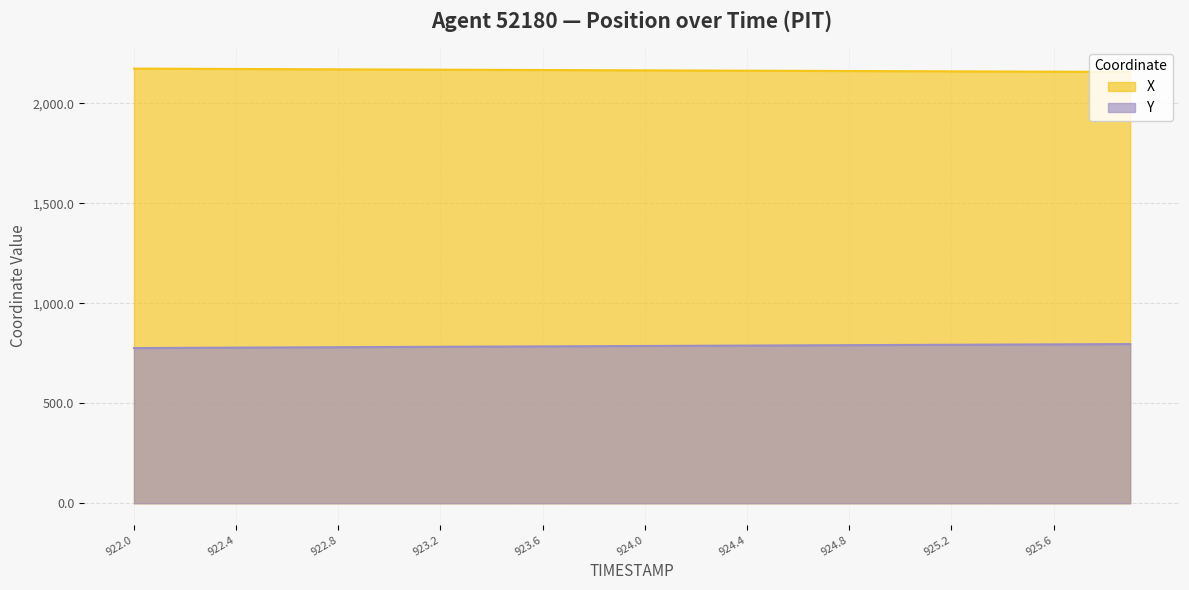

Is it true that X equals 2852.1 at 923.6?

False